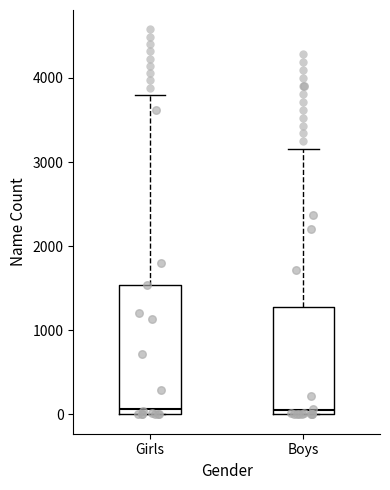

Reading left to right, transcribe this box plot: for each box, give where its median line is, the range the box spans, and where its two whiskers end, as read against the y-axis. The values are not printed on the chart, so give them approximately, as read against the axis.

Girls: median 100, box 0 to 1500, whiskers 0 to 3800
Boys: median 100, box 0 to 1300, whiskers 0 to 3200